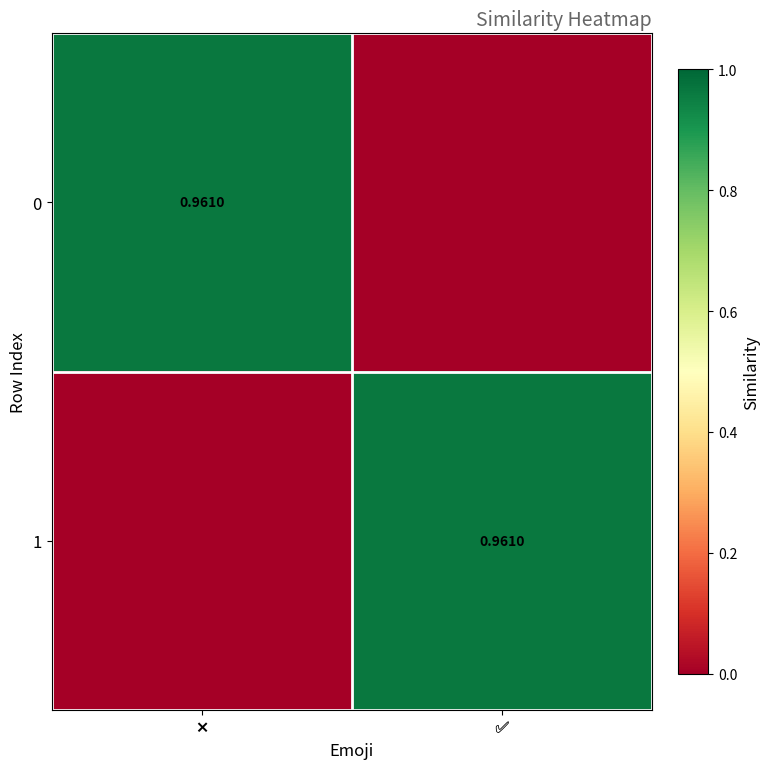

List the series in order of their peak value, highest first.

0, 1